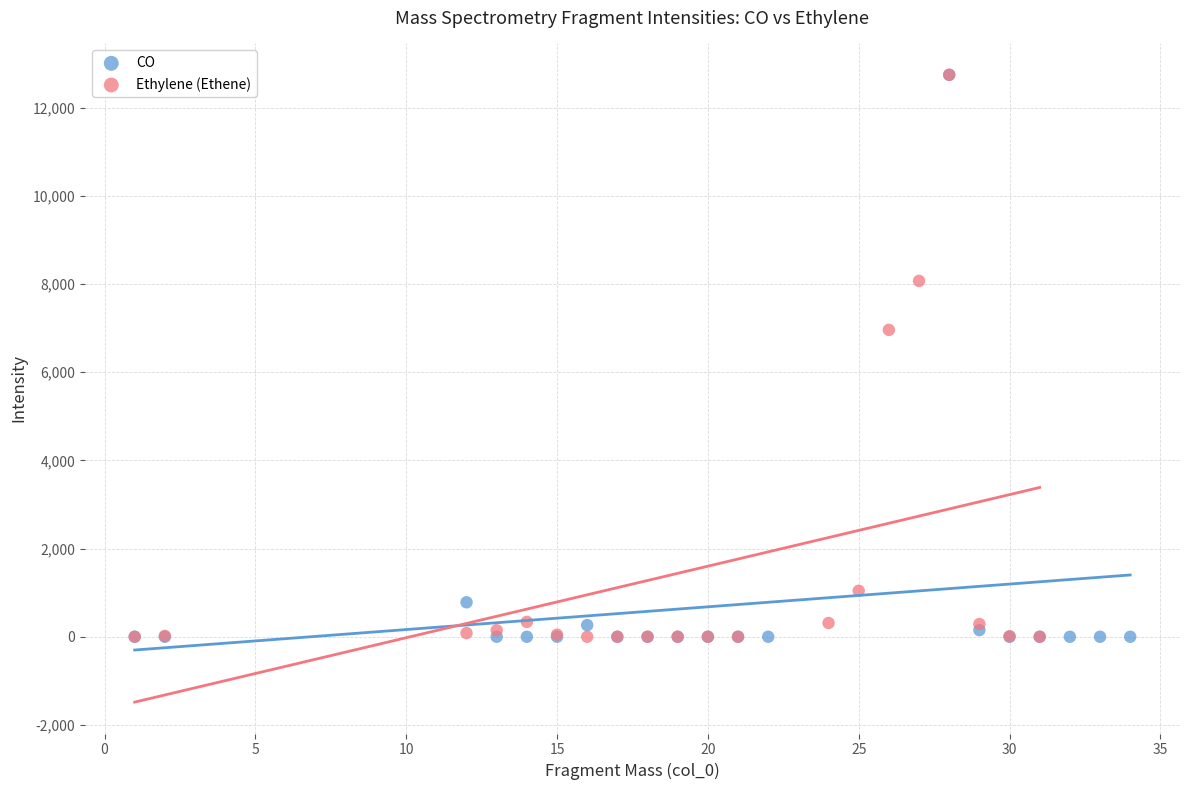

What are all the series names shown in the legend?

CO, Ethylene (Ethene)